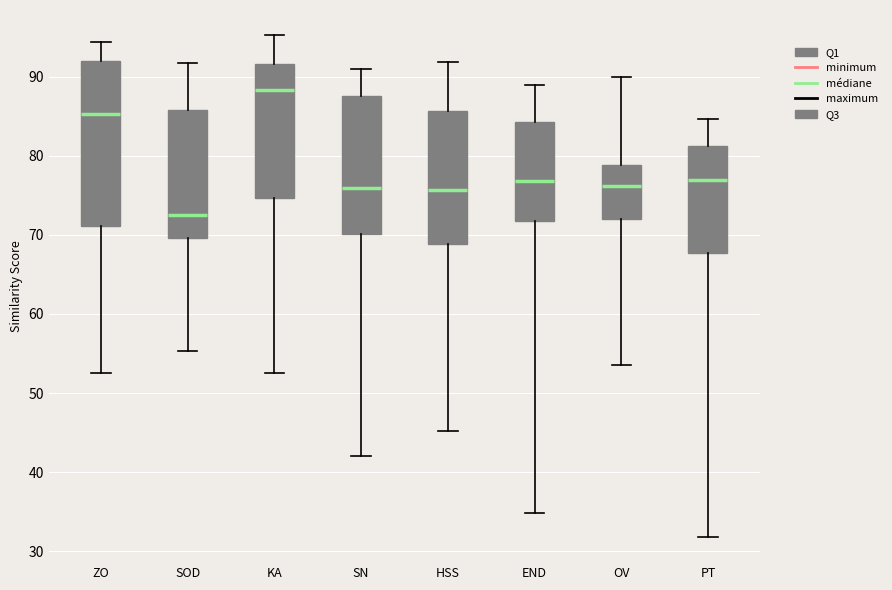

Which box is the tallest, from its lower edge to its upper edge?

ZO